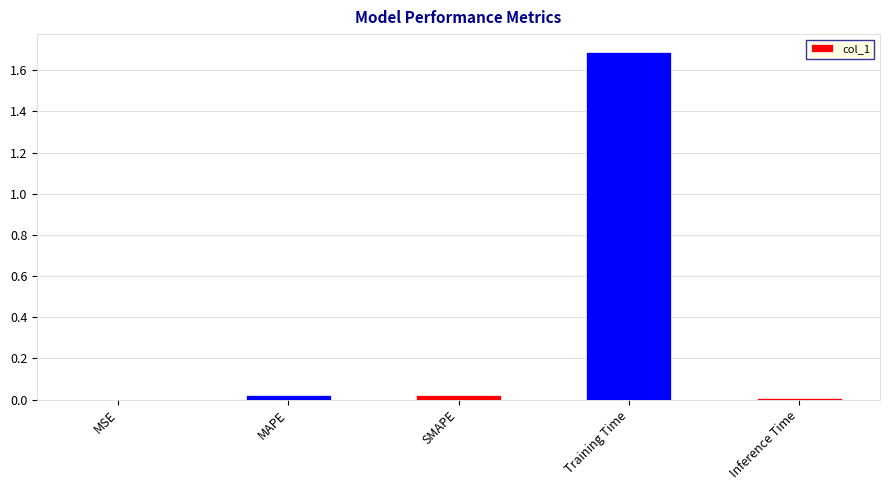

True or false: the data shows 2.6 at Training Time.

False